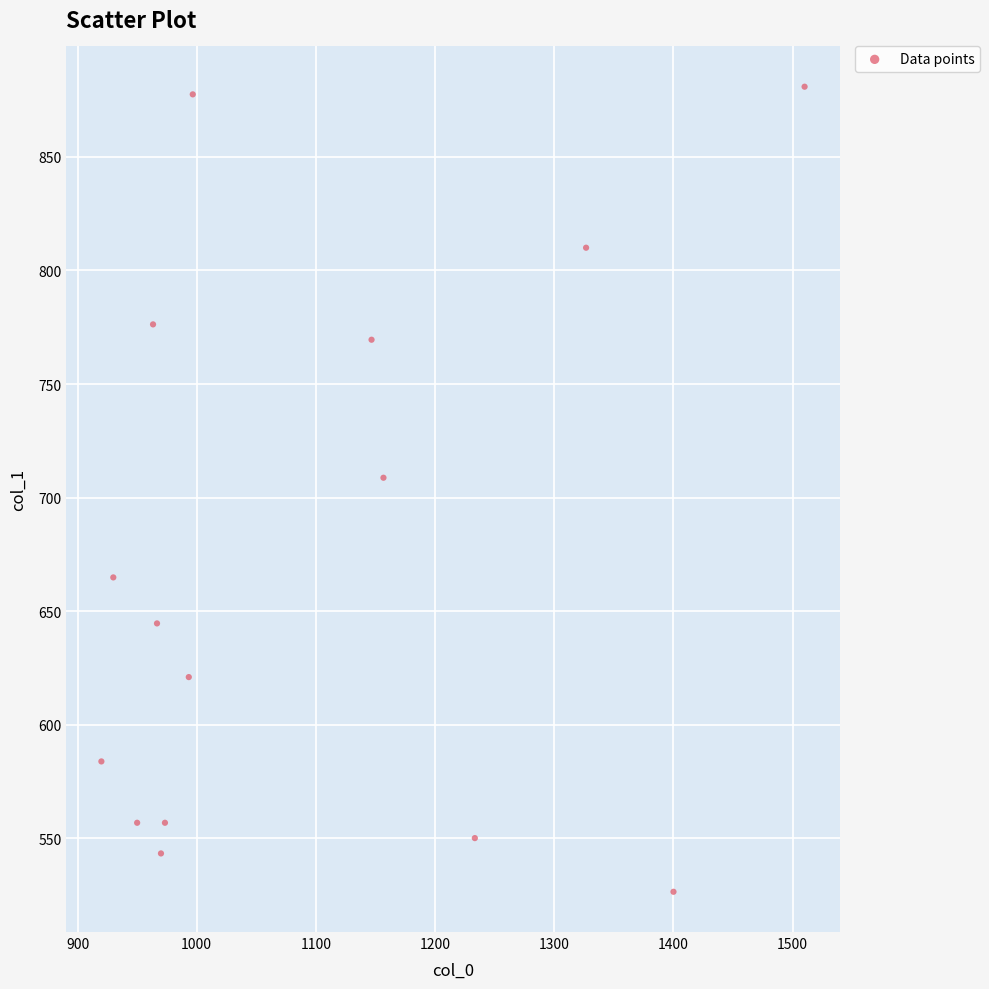

What Y value in the scatter plot is closest to 703?

708.8